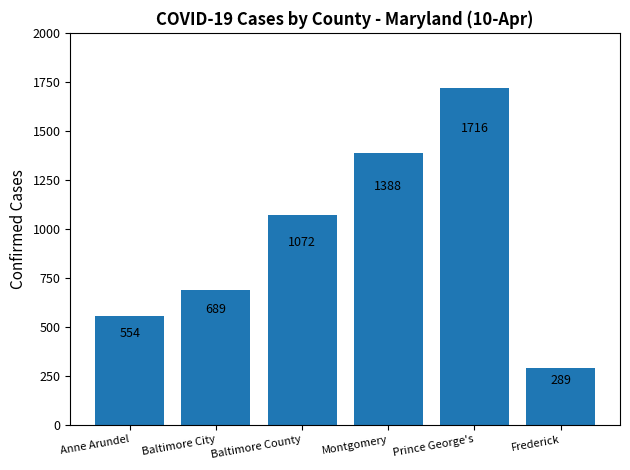

What is the greatest value displayed?

1716